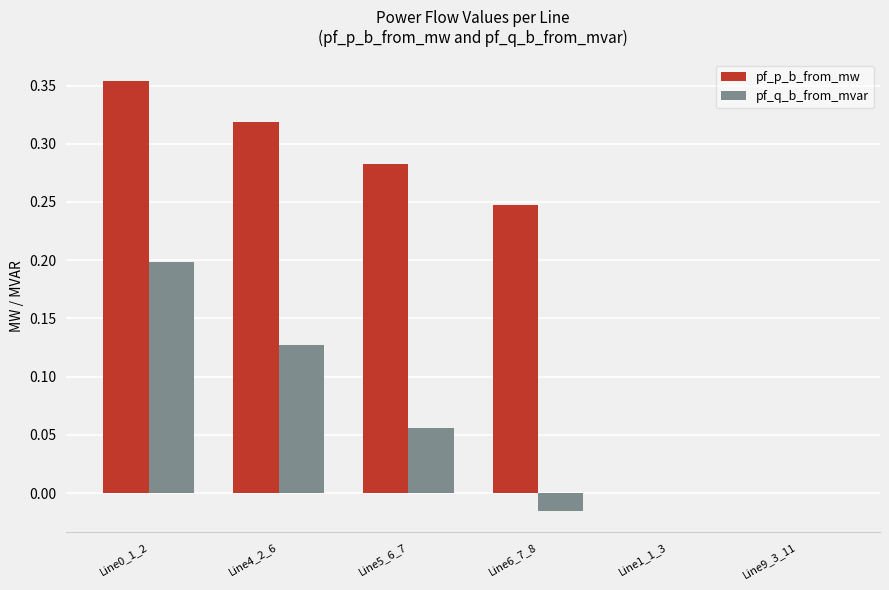

The value of pf_p_b_from_mw at Line1_1_3 is -0.0. True or false?

True